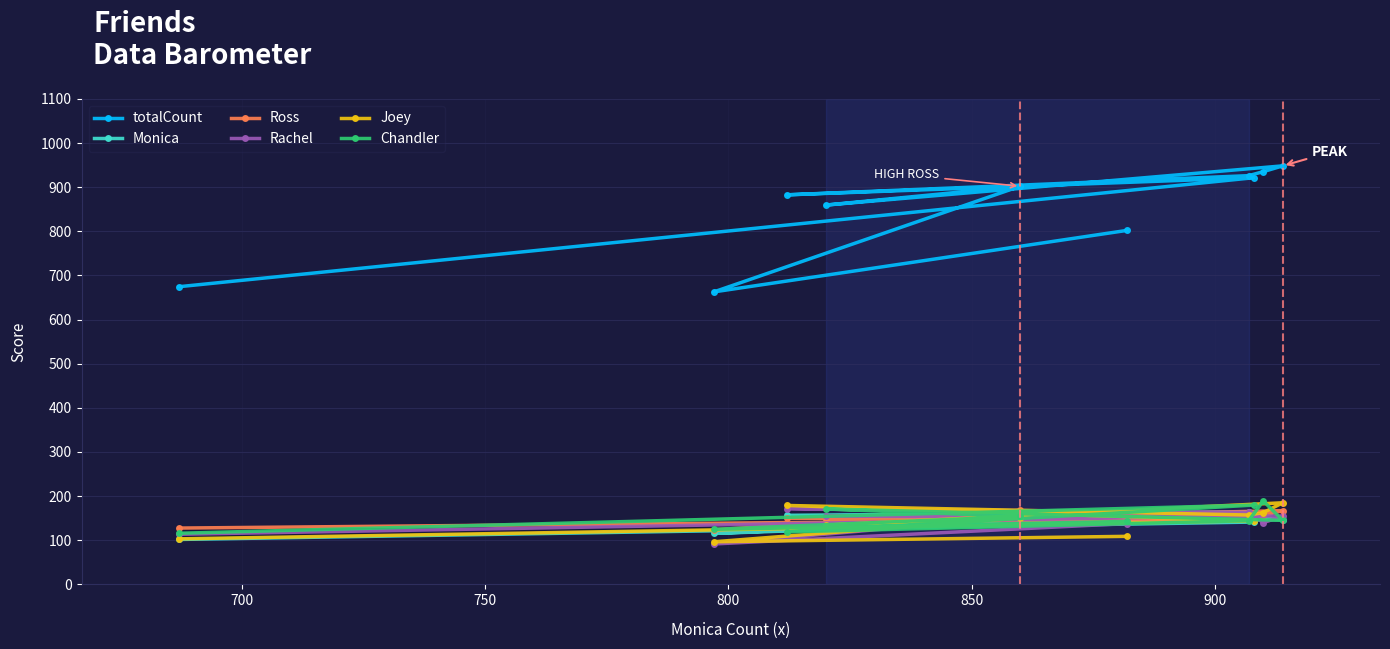

What is the maximum value for Monica?

164.3